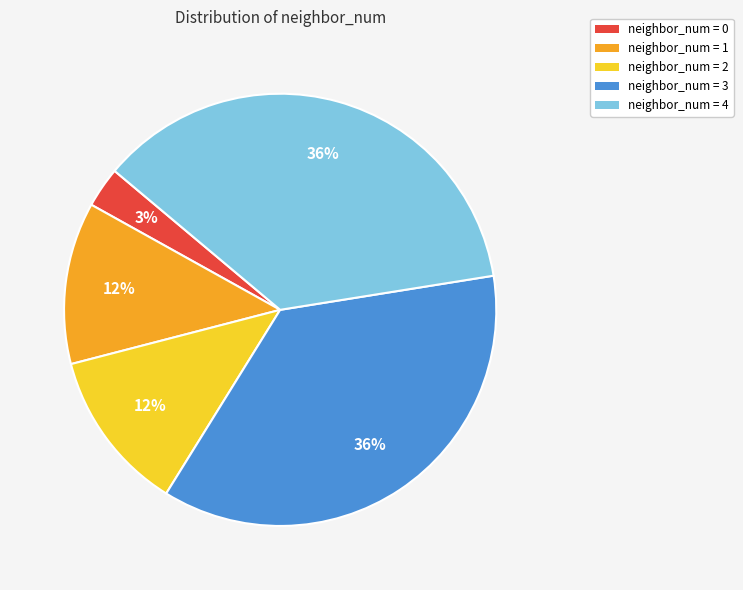

Does any single category account for the majority?

No